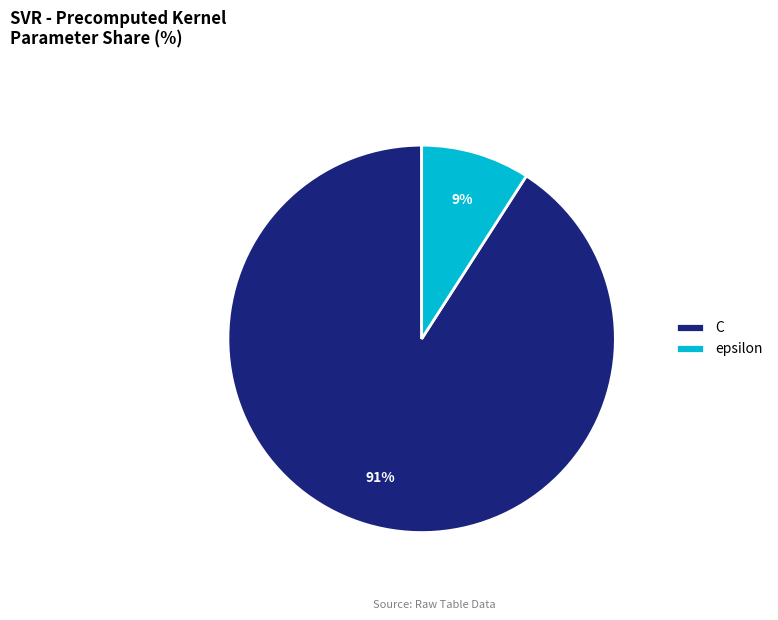

To the nearest percent, what is the difference between the largest and smallest slice percentages?

82%